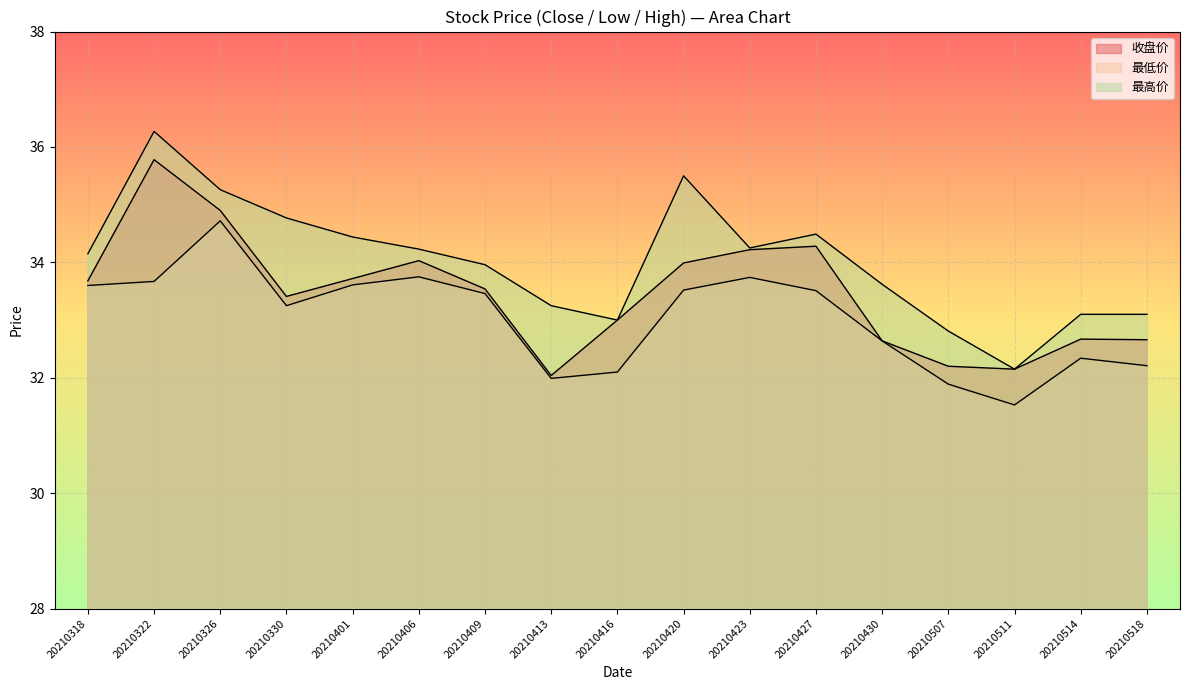

Rank the categories by 最高价 value from highest to lowest.

20210322, 20210420, 20210326, 20210330, 20210427, 20210401, 20210423, 20210406, 20210318, 20210409, 20210430, 20210413, 20210514, 20210518, 20210416, 20210507, 20210511